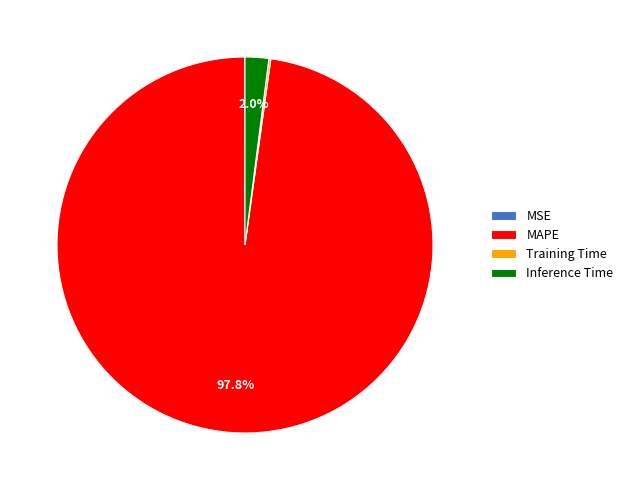

Does Inference Time represent more than half of the total?

No